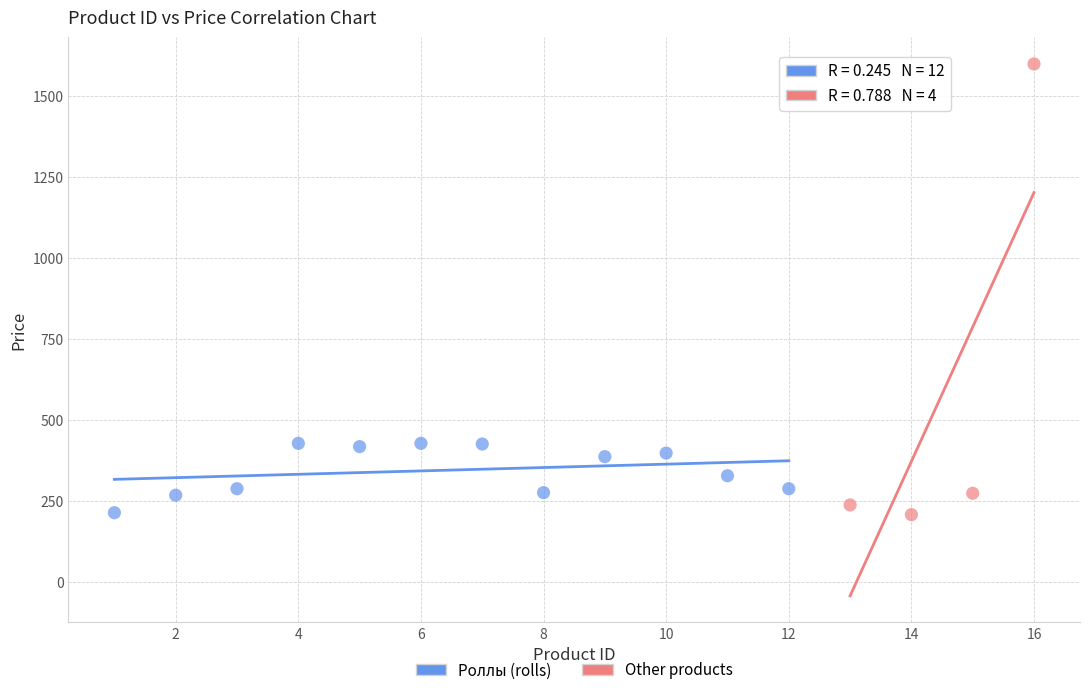

Which series contains the highest Y value?

Other products